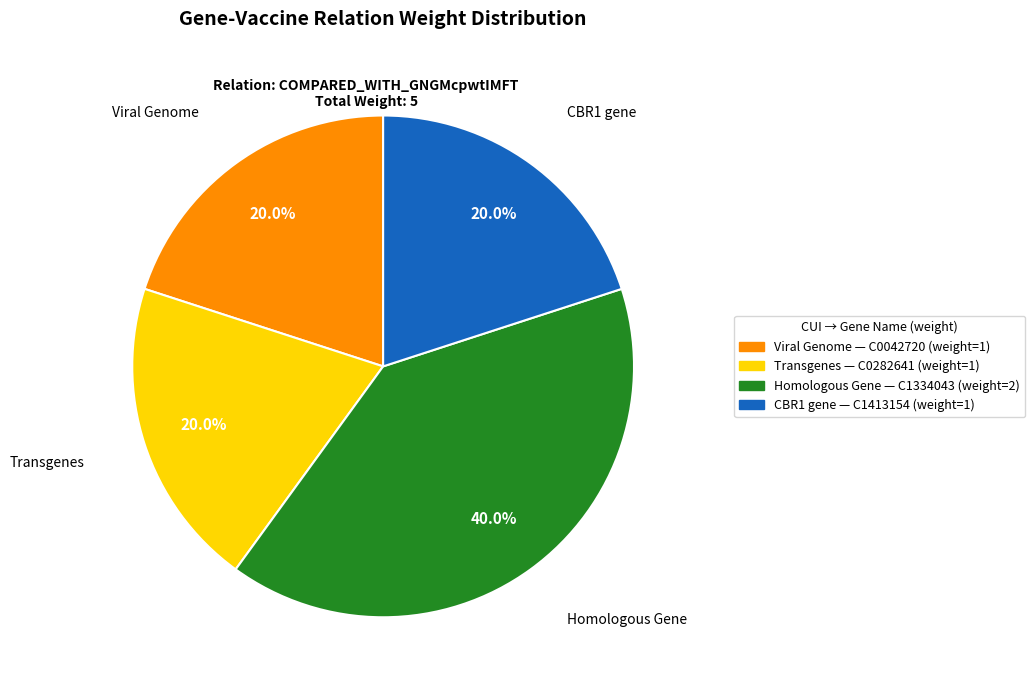

How many segments does this pie chart have?

4